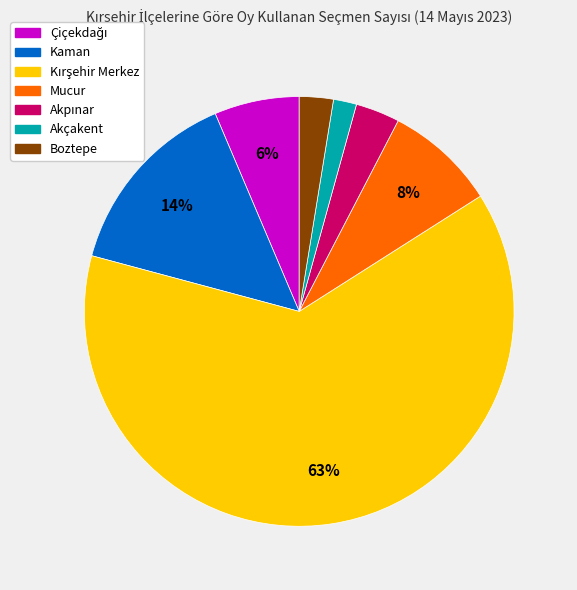

What percentage is the Boztepe slice, to the nearest percent?

3%